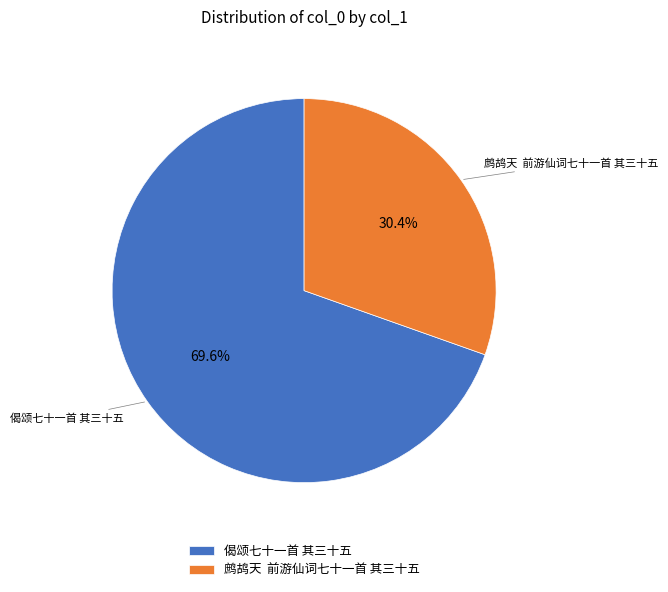

The 偈颂七十一首 其三十五 slice represents 63% of the pie. True or false?

False